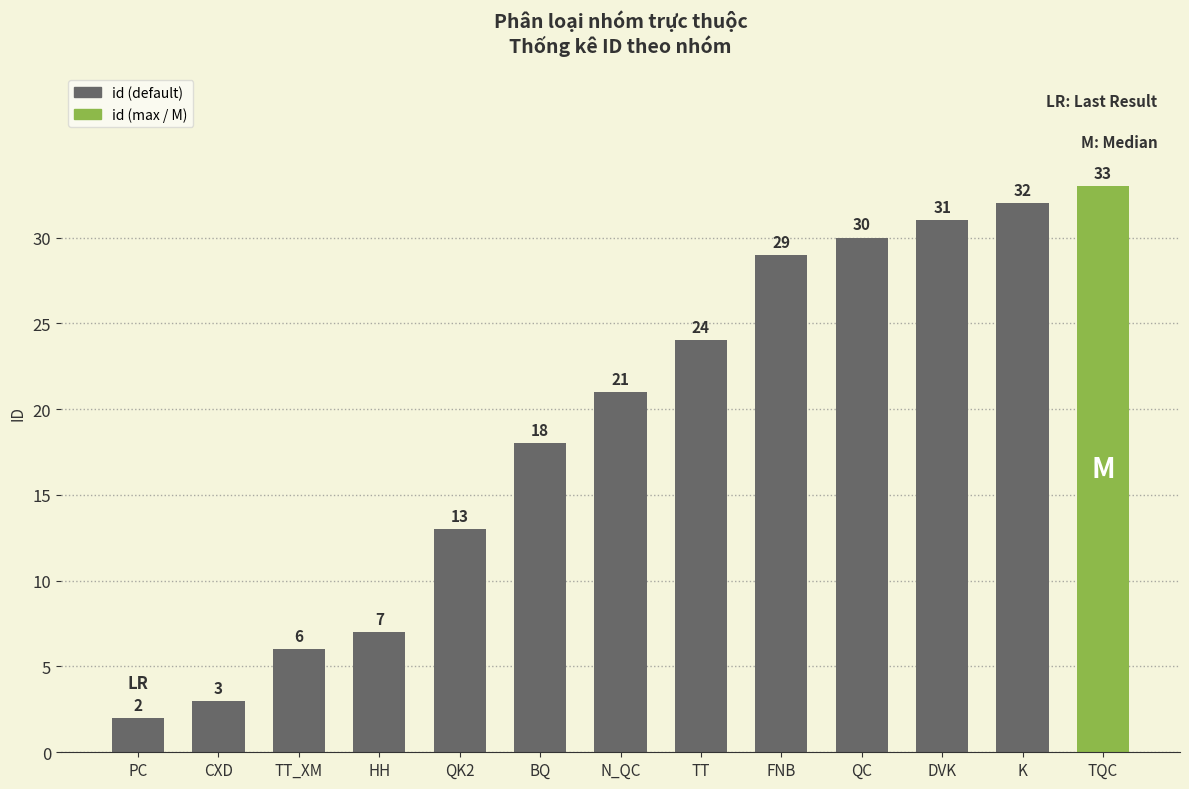

Rank the categories by value from lowest to highest.

PC, CXD, TT_XM, HH, QK2, BQ, N_QC, TT, FNB, QC, DVK, K, TQC